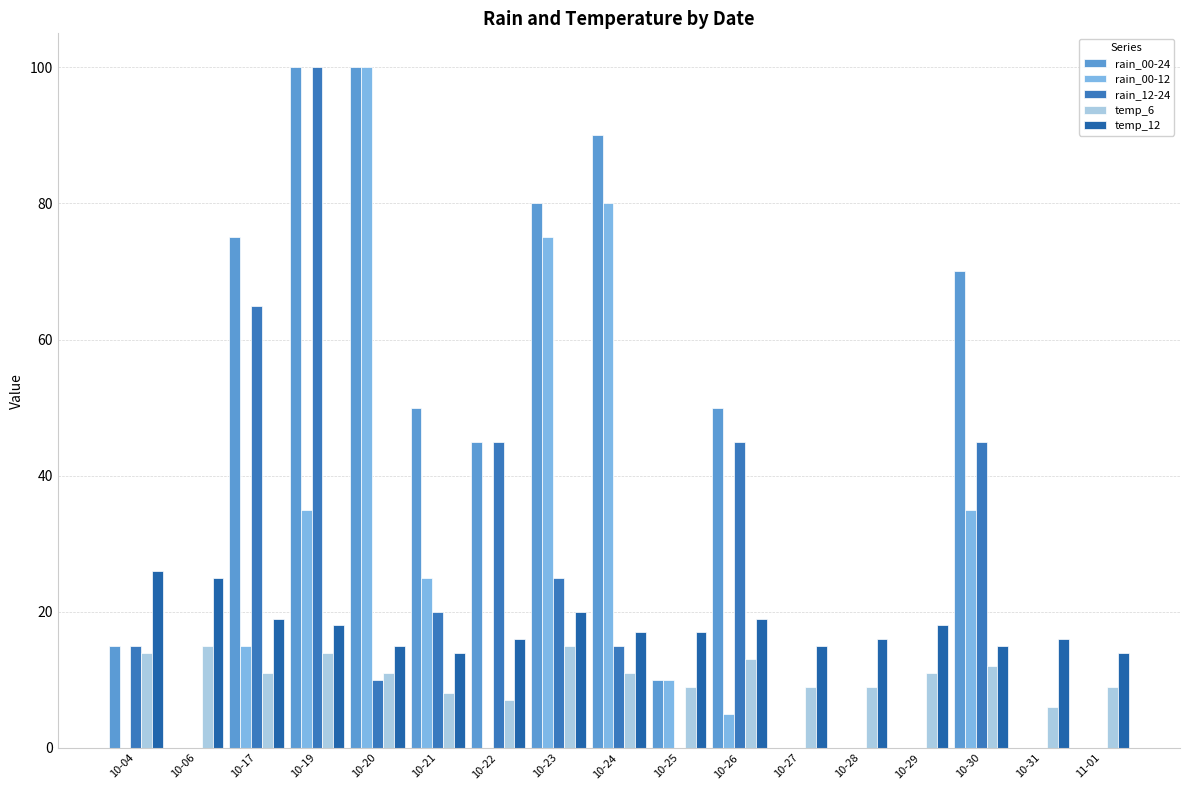

What is the minimum value for temp_12?

14